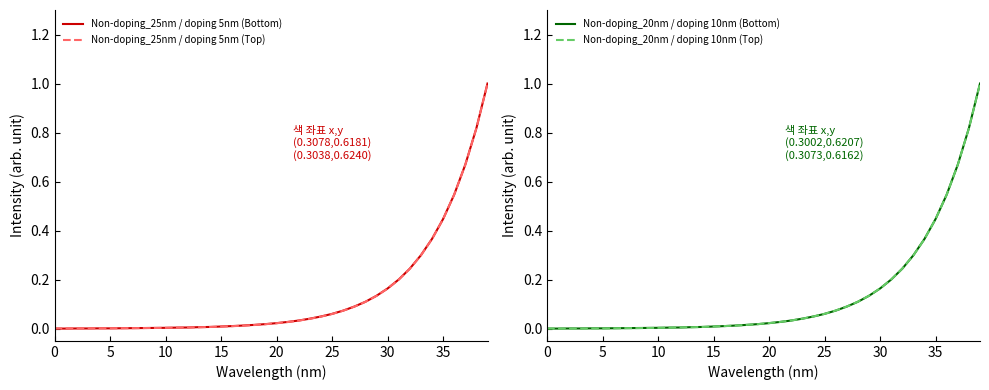

How many values in Non-doping_25nm / doping 5nm (Bottom) are above zero?

38